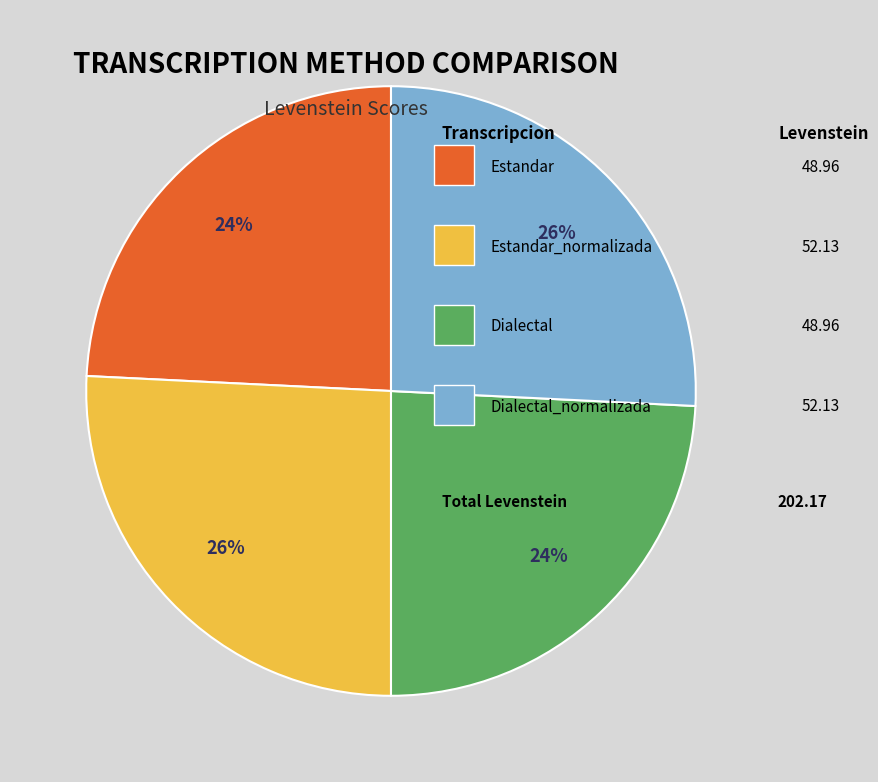

To the nearest percent, what is the difference between the largest and smallest slice percentages?

2%